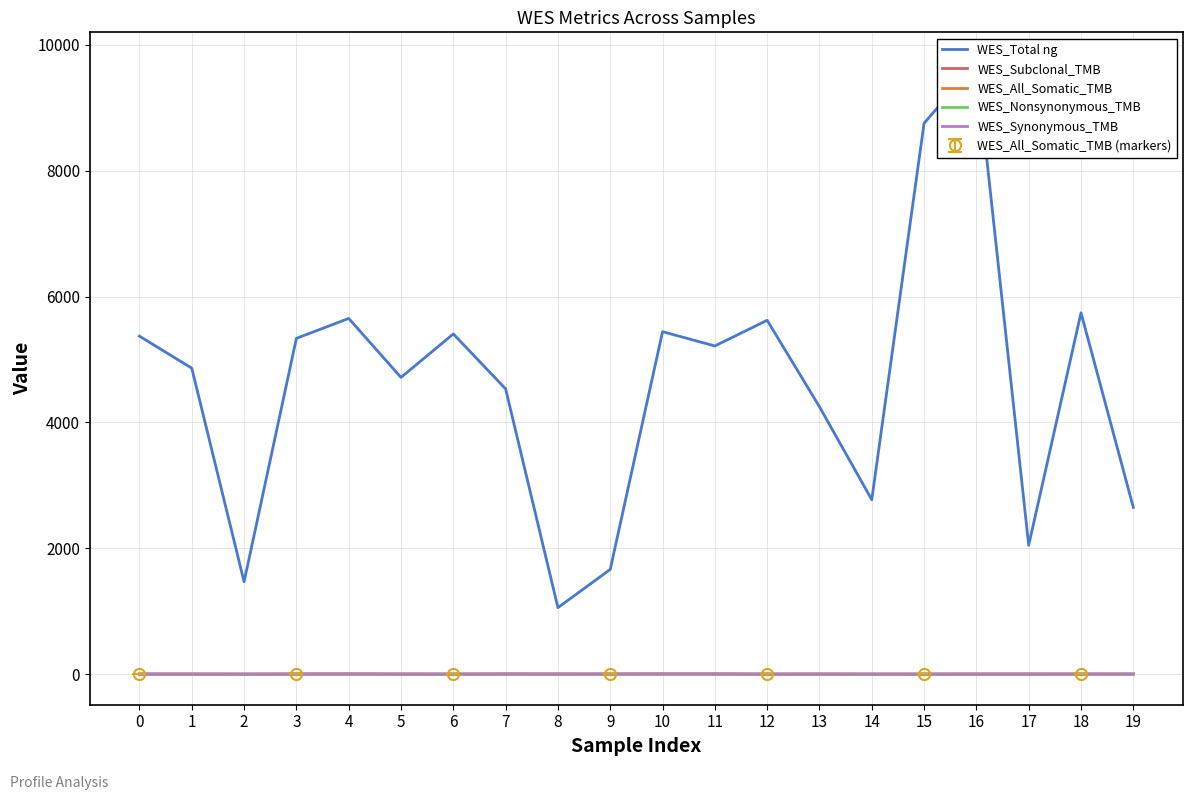

How many categories are shown in the chart?

20